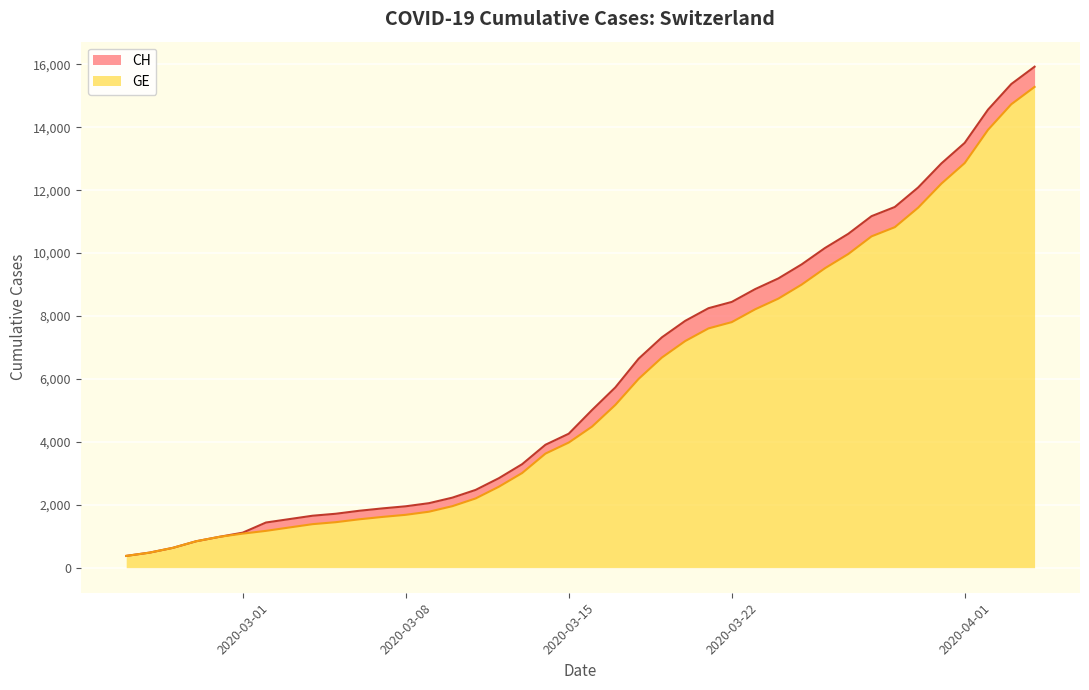

Count the number of categories in the chart.

40